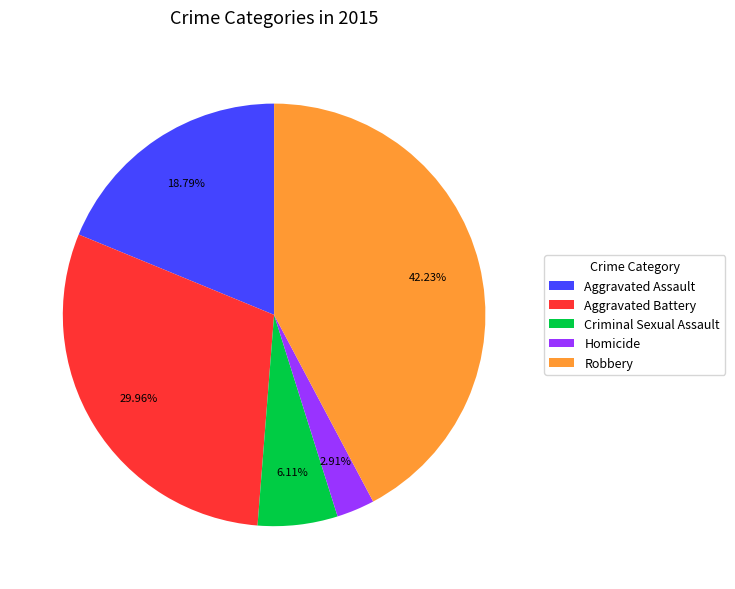

How many slices are in this pie chart?

5